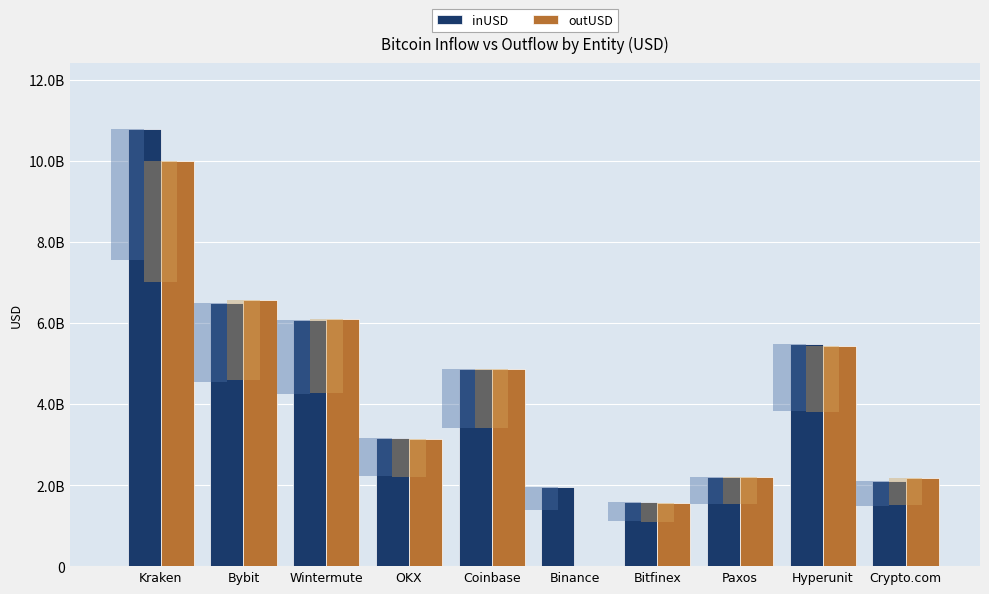

True or false: inUSD has a value of 4866734225.6 at Coinbase.

True